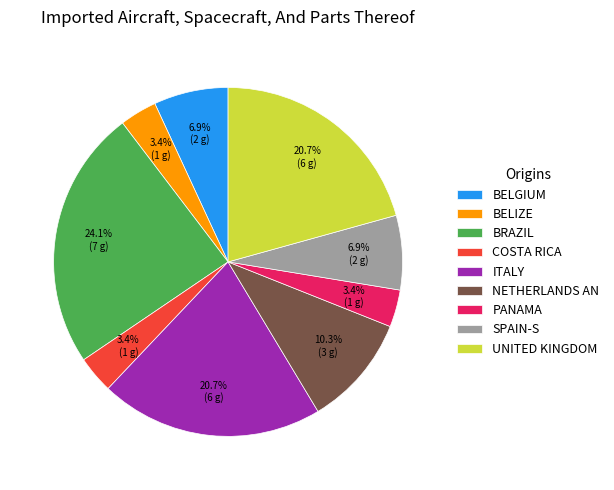

To the nearest percent, what is the difference between the largest and smallest slice percentages?

21%